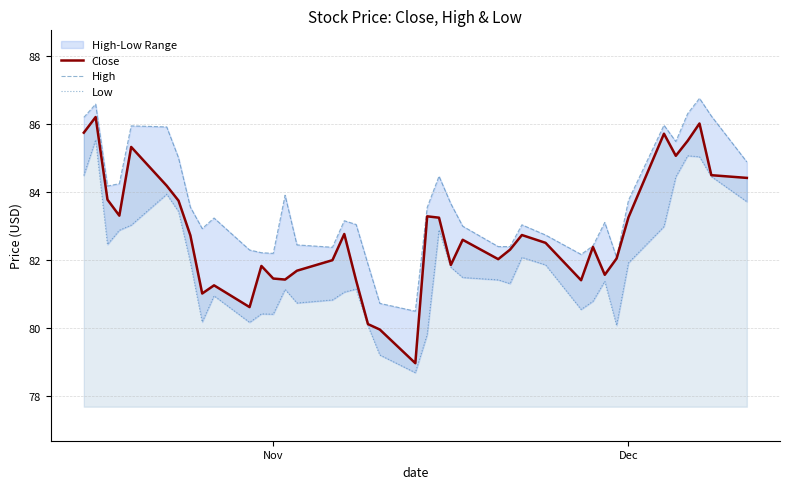

What is the maximum value for Close?

86.2